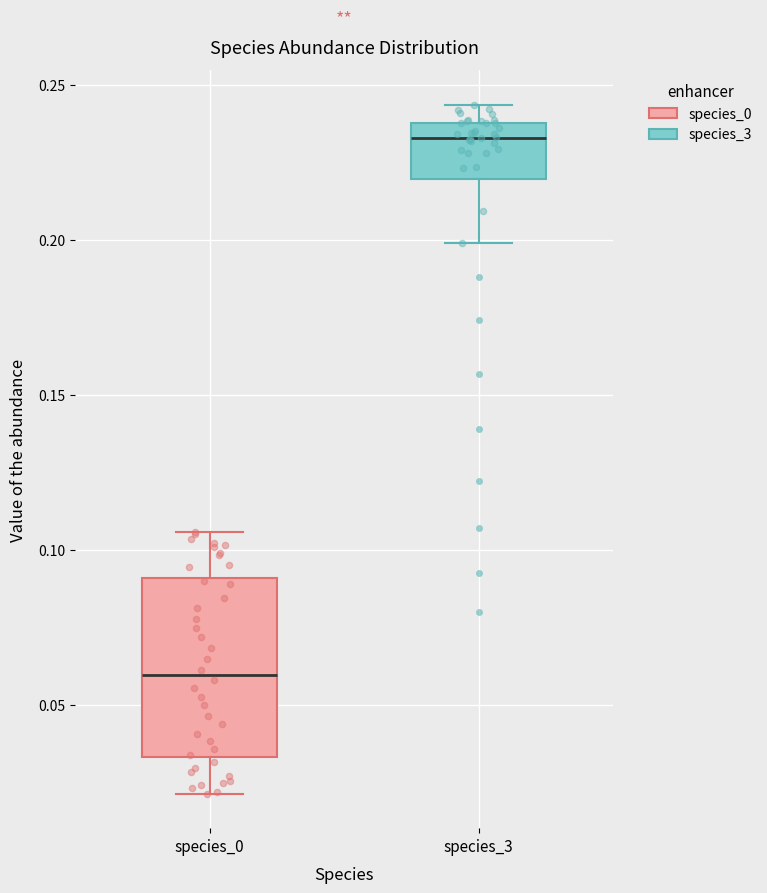

Comparing the boxes themselves (not the whiskers), which one is the tallest?

species_0